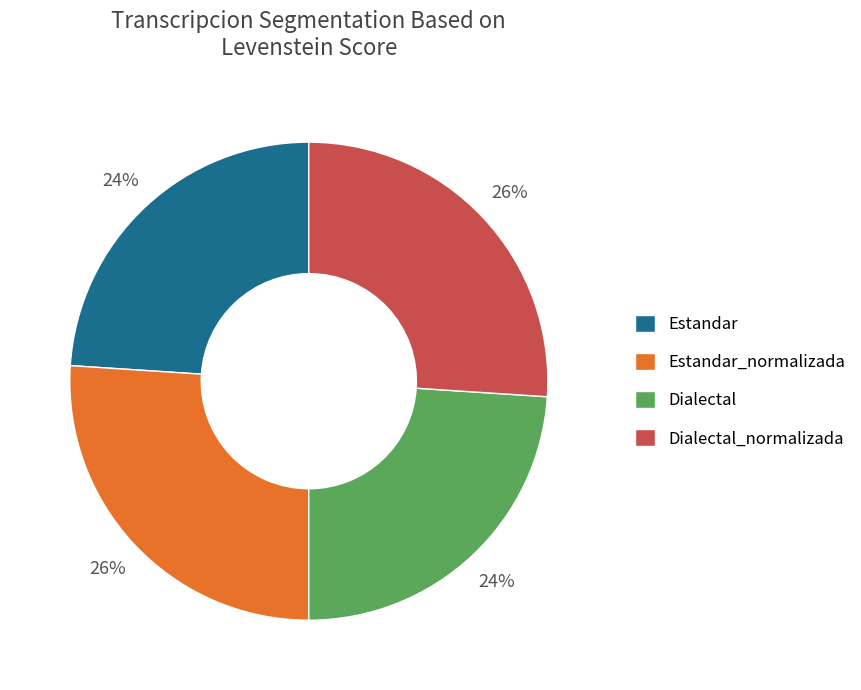

Is the sum of Estandar and Dialectal greater than half?

No